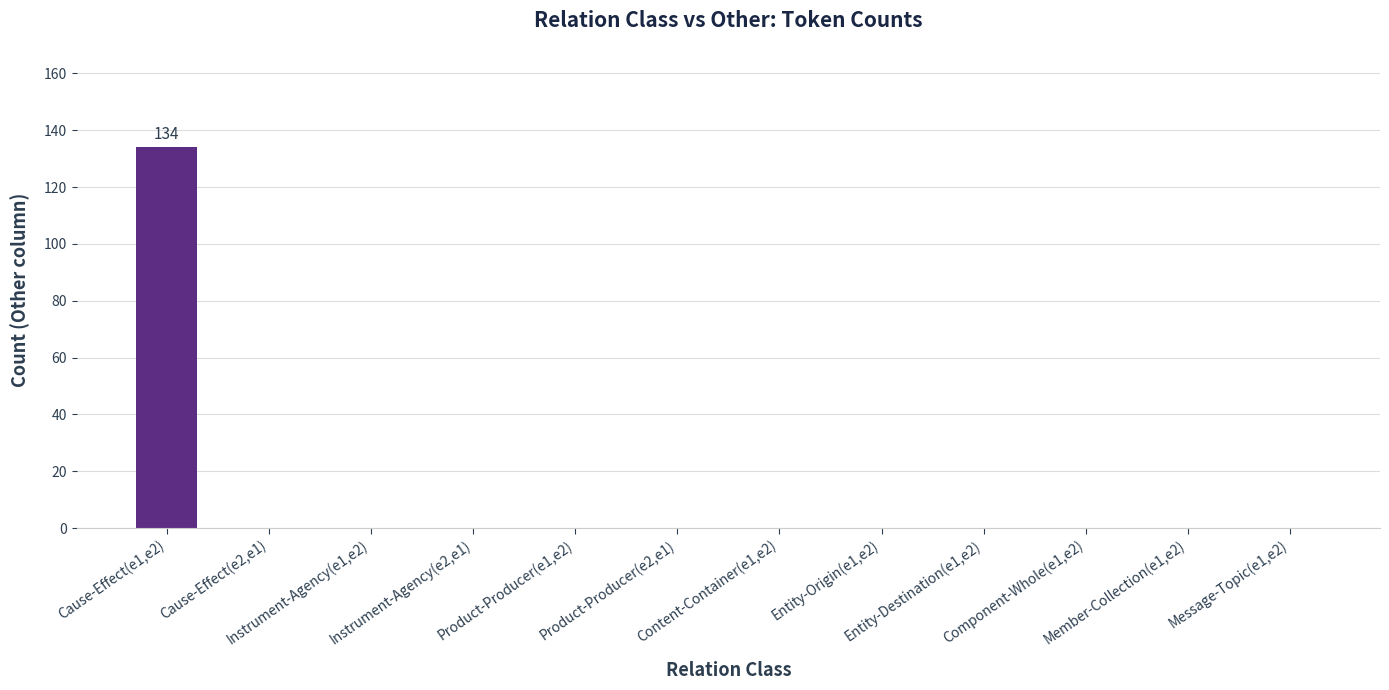

Are the bars grouped side by side (vs. stacked)?

No